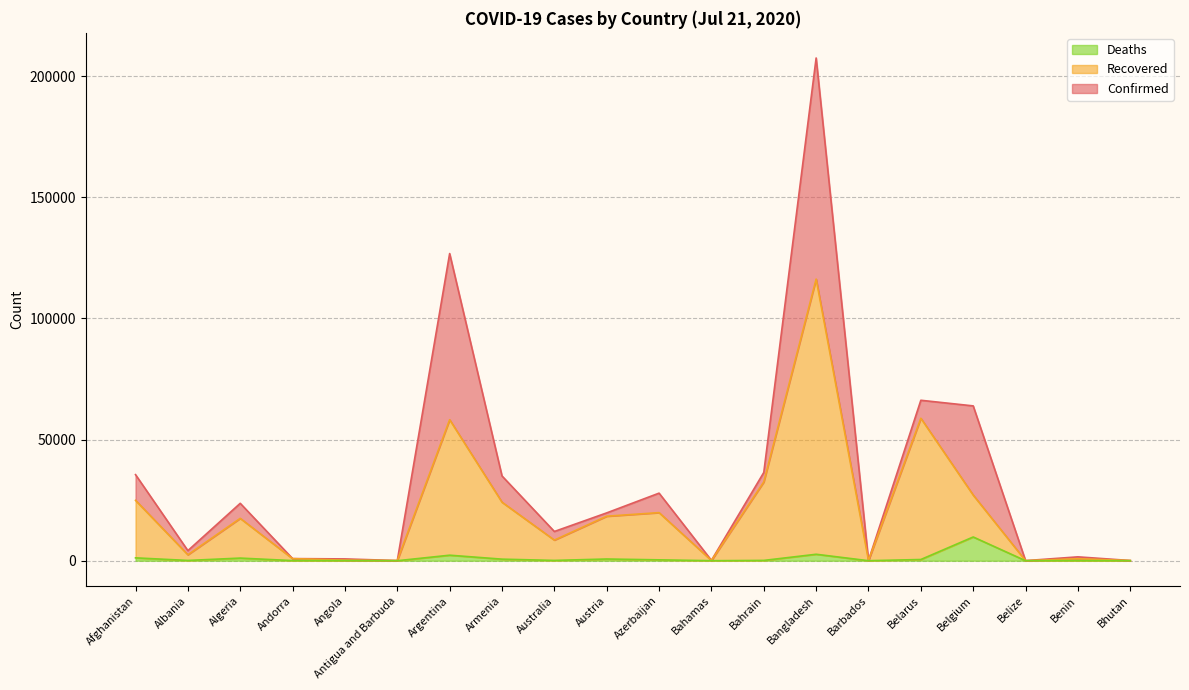

How many values in the Confirmed series exceed 19743?

9